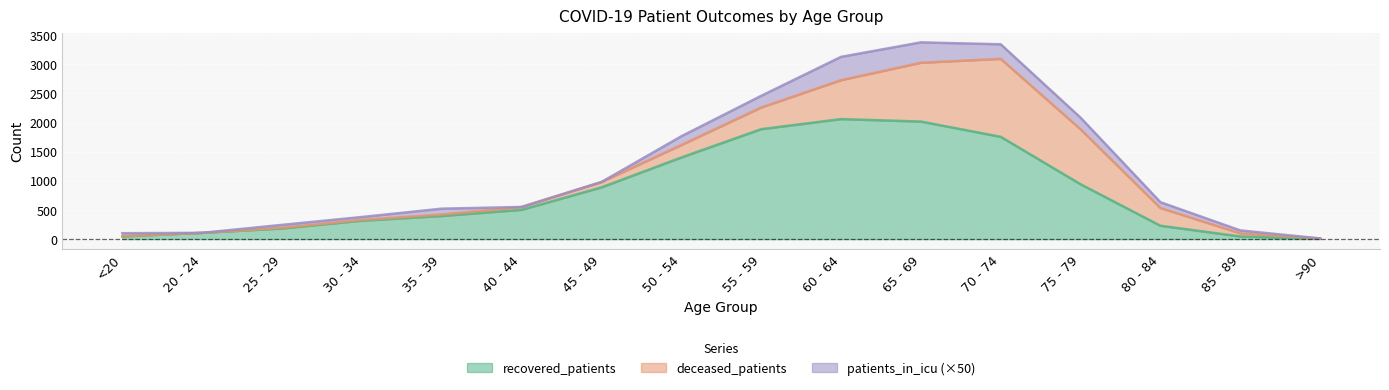

Rank the series by their average value, from lowest to highest.

patients_in_icu, deceased_patients, recovered_patients